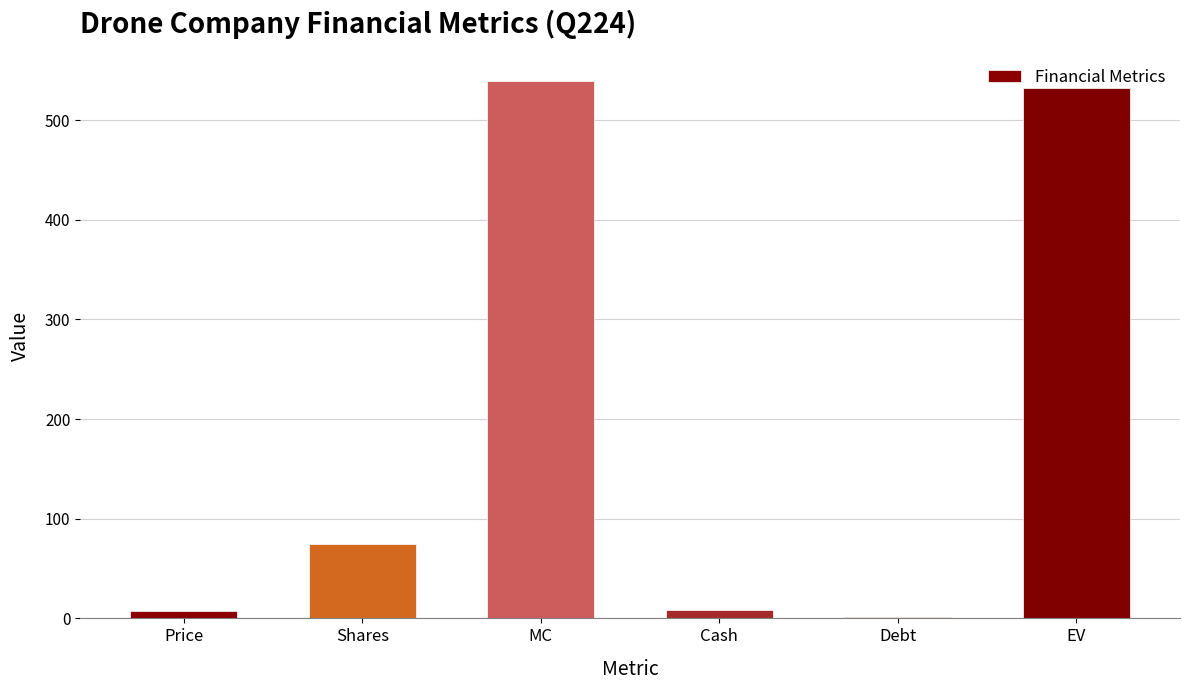

What is the greatest value displayed?

539.4